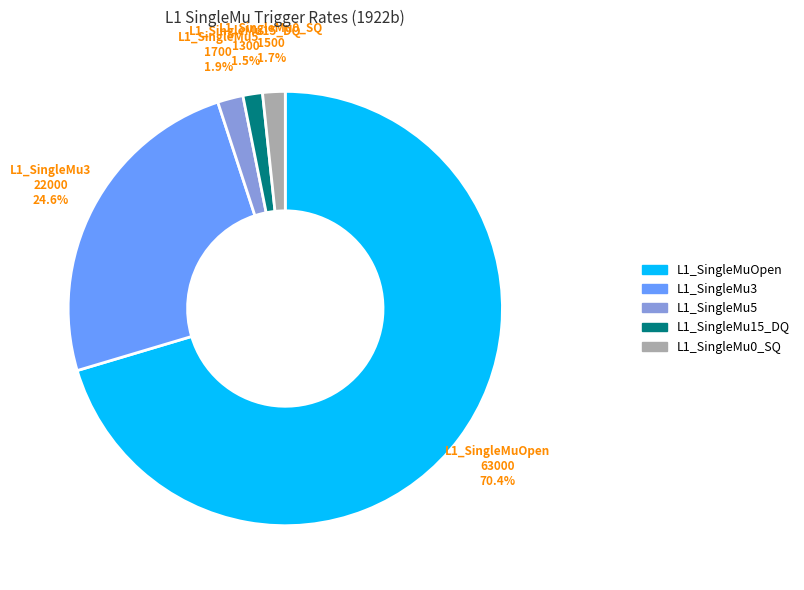

Does any single category account for the majority?

Yes